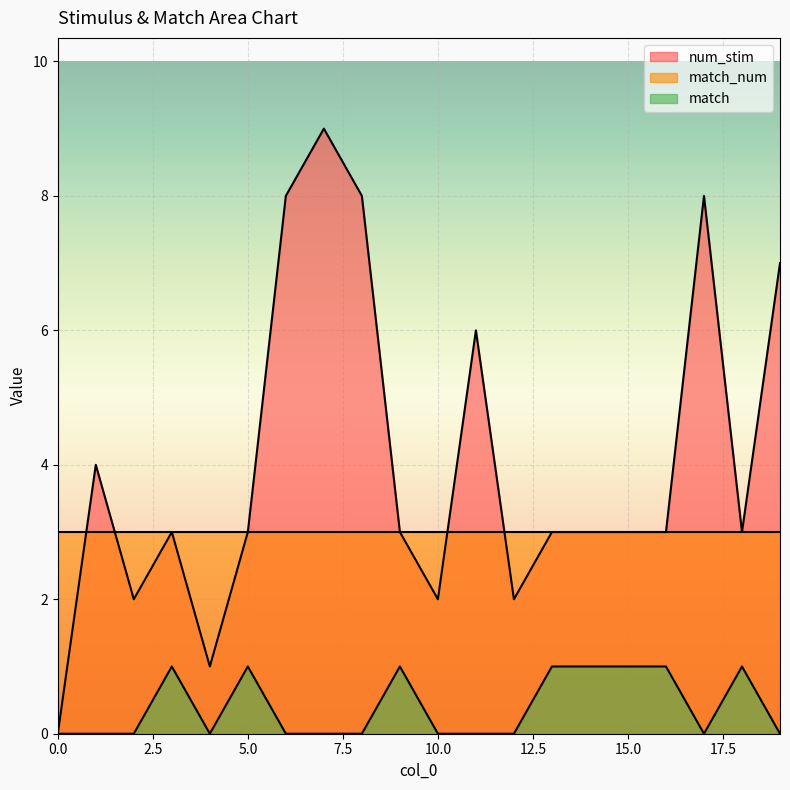

At how many categories does at least one series exceed 5?

6